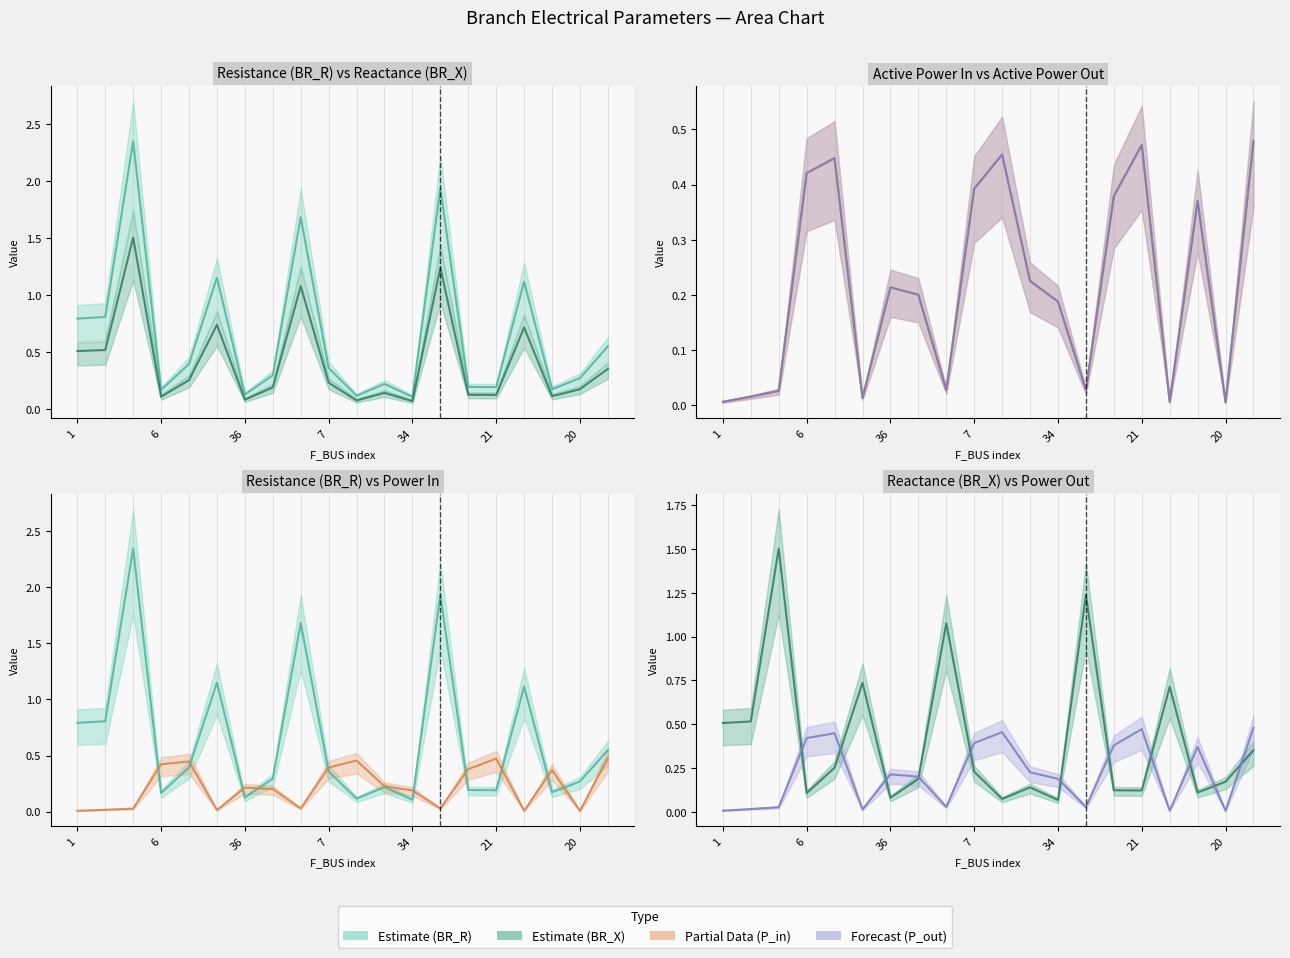

Between 11 and 9, which is larger?

9